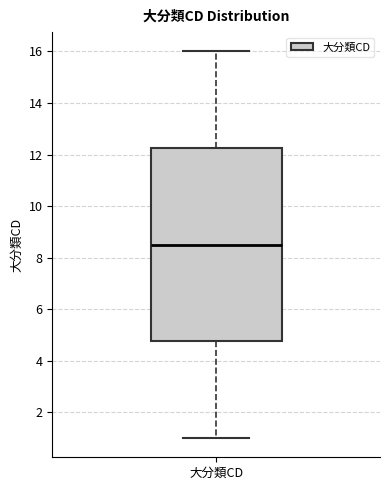

Transcribe this box plot: give where the median line is, the range the box spans, and where the two whiskers end, as read against the y-axis. The values are not printed on the chart, so give them approximately, as read against the axis.

median 8.6, box 4.8 to 12.2, whiskers 1.0 to 16.0